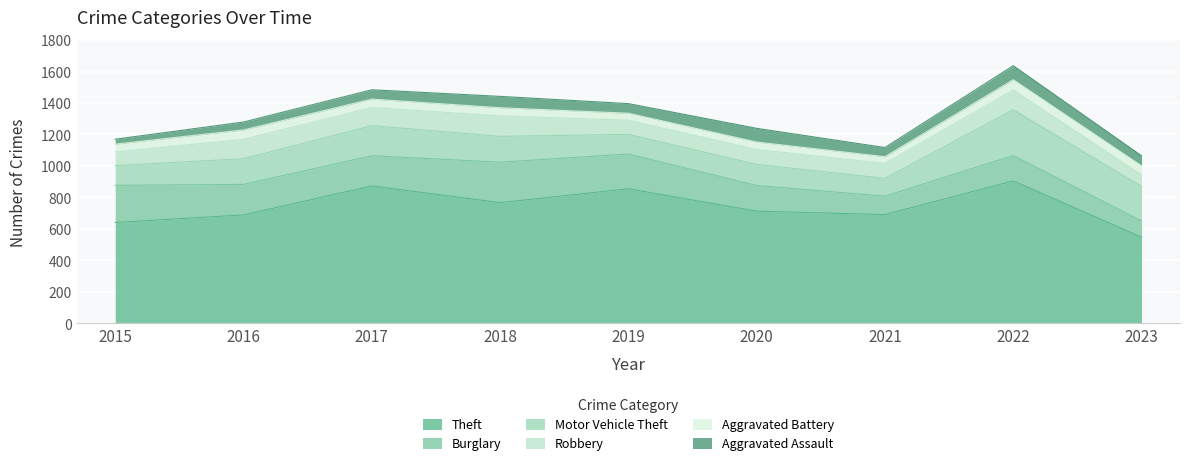

Which series has the largest range (max minus min)?

Theft